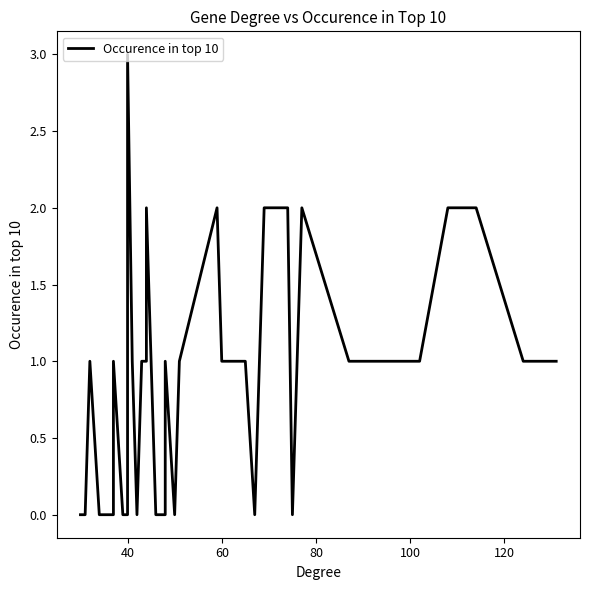

What is the sum of all values?

35